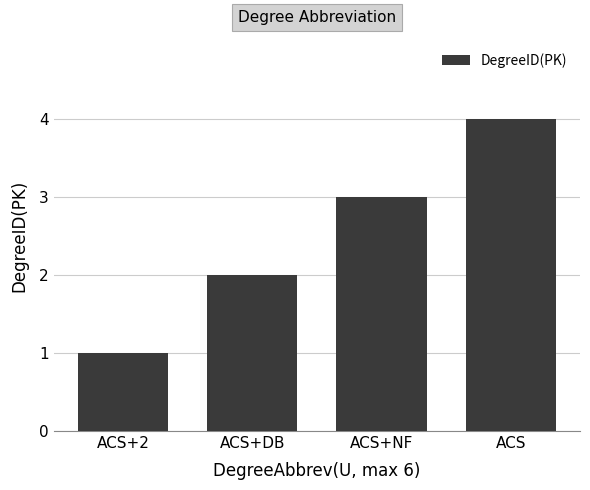

The chart shows a value of 3 at ACS+NF. True or false?

True